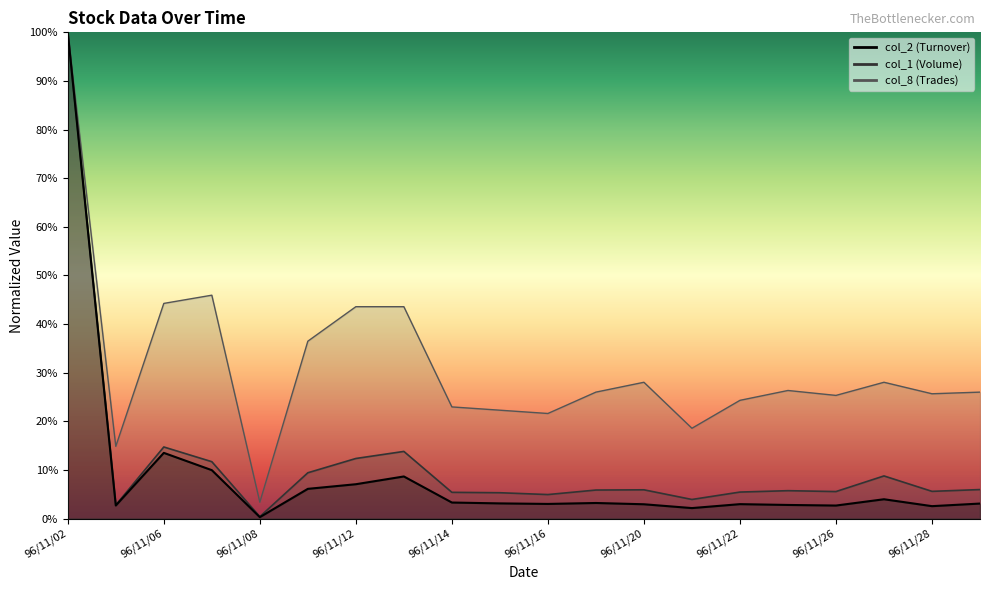

At which category does col_2 (Turnover) reach its first local valley?

96/11/05